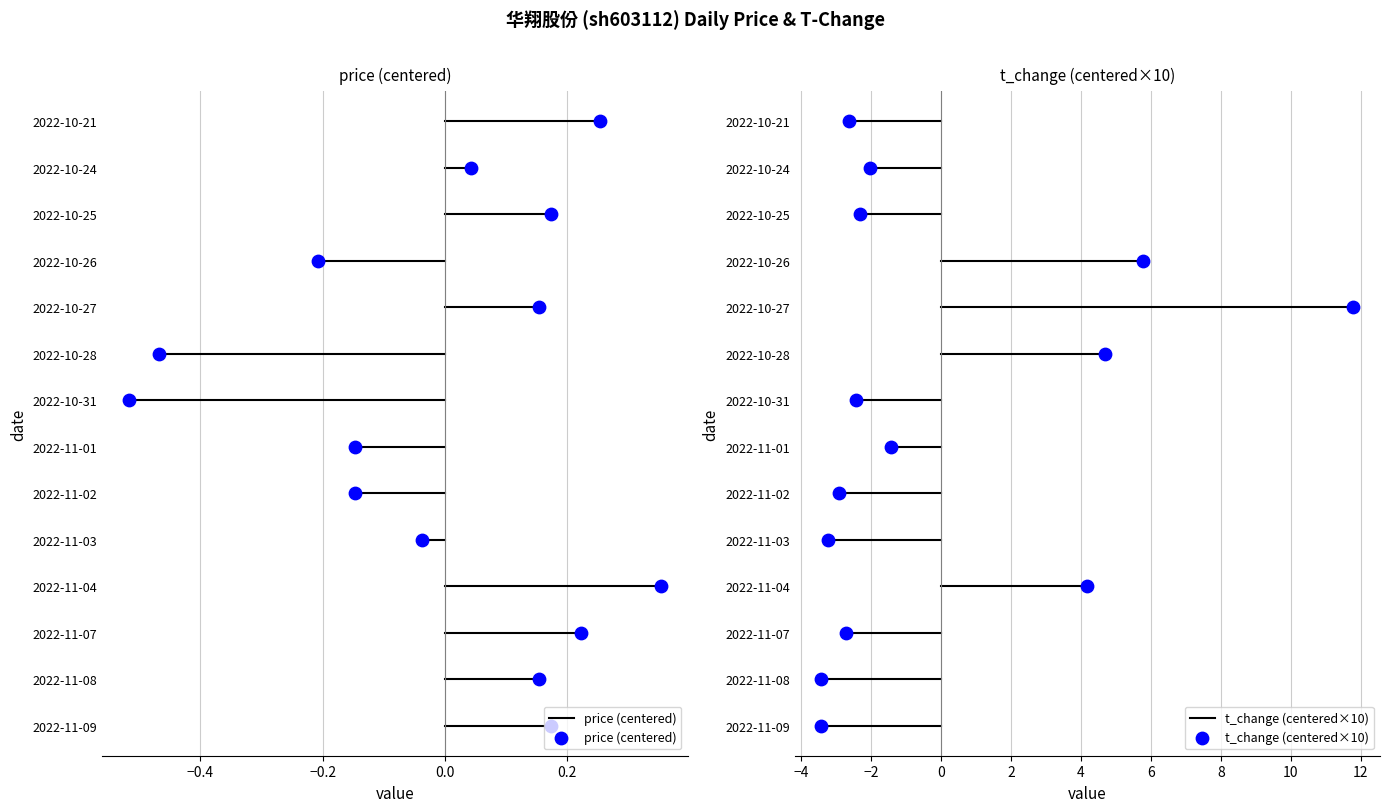

Which series has the largest total across all categories?

price (centered)